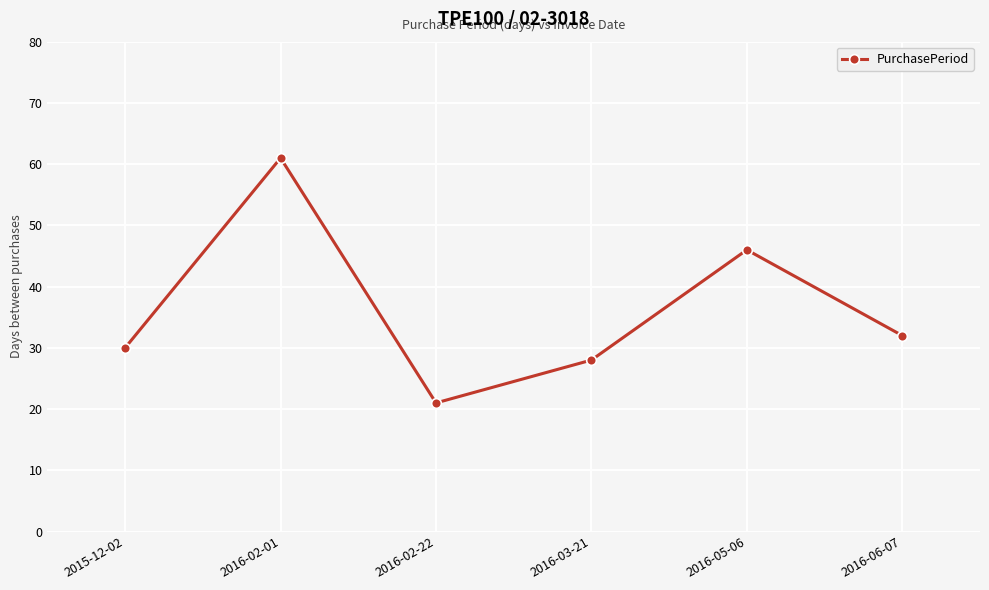

Approximately how many times larger is the value at 2016-02-22 compared to 2016-02-01?

0.3